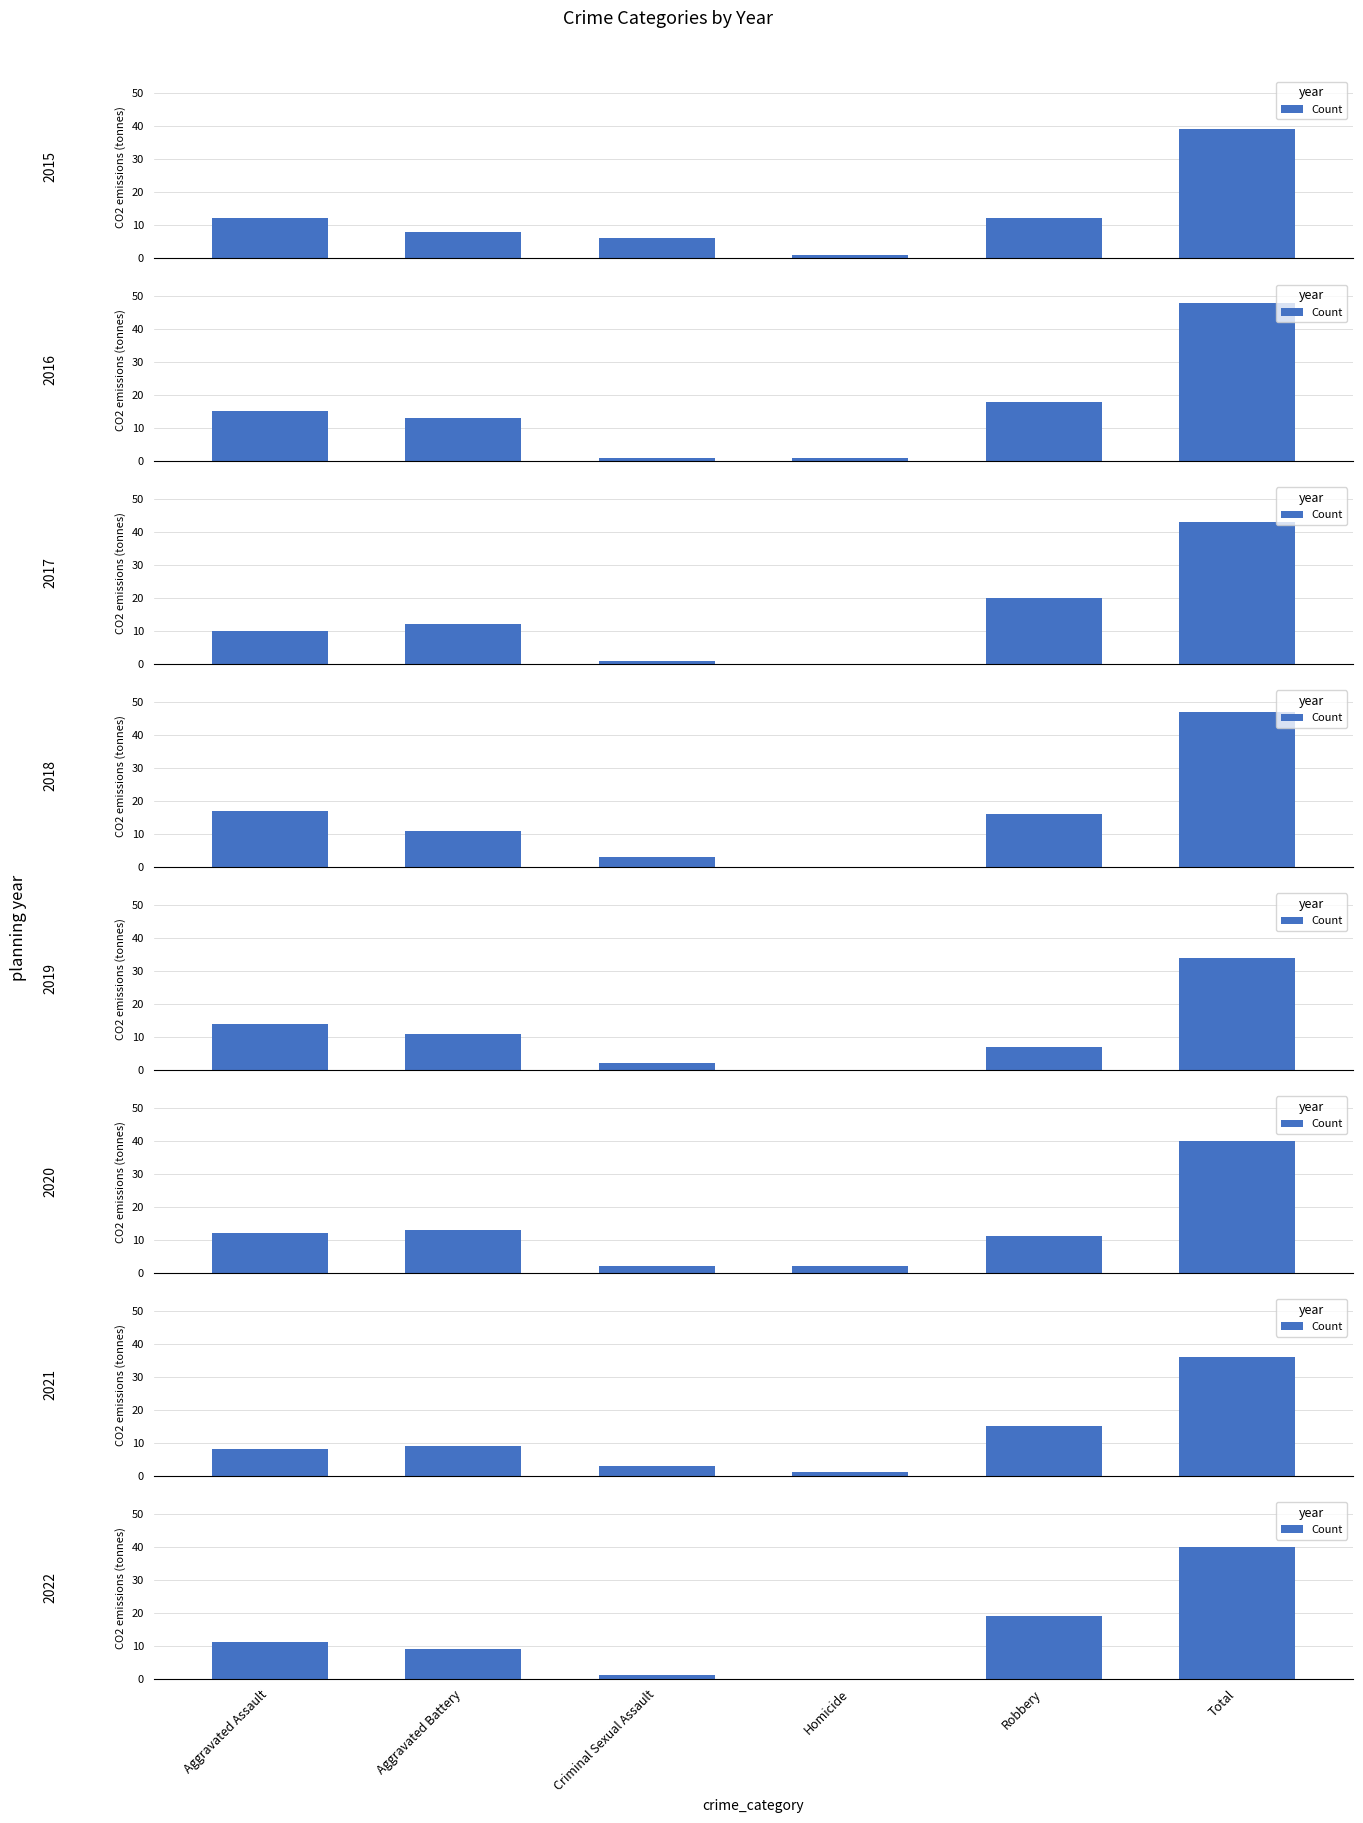

Which has a higher value, Aggravated Assault or Homicide?

Aggravated Assault